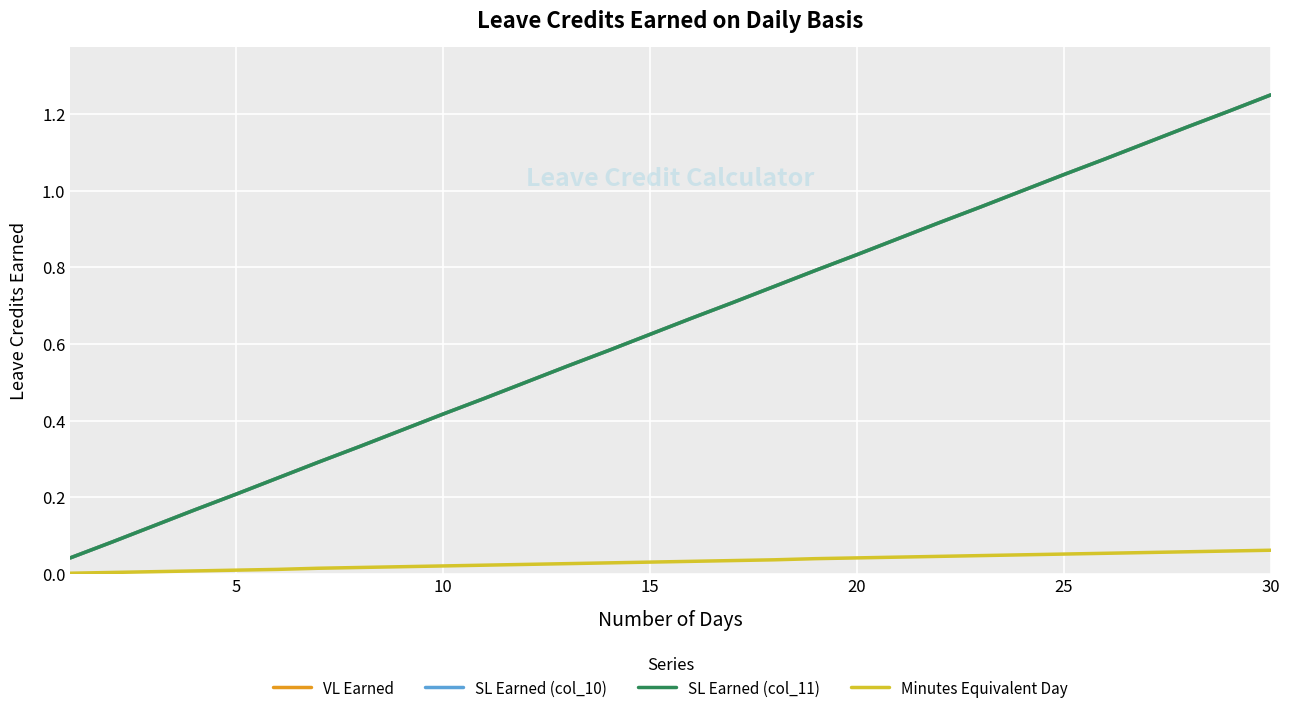

Does the chart have visible grid lines?

Yes